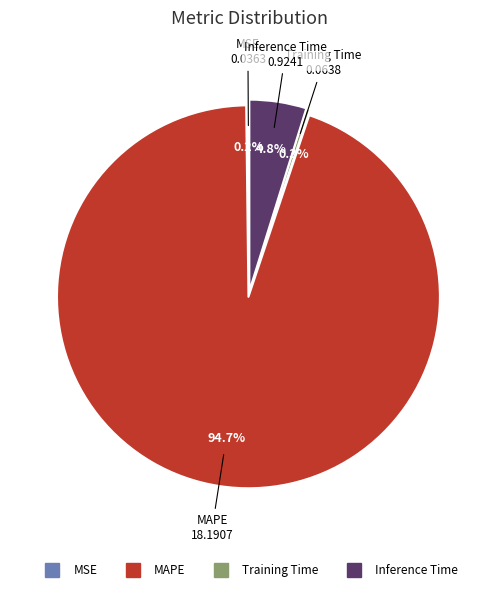

Is the sum of MAPE and Inference Time greater than half?

Yes